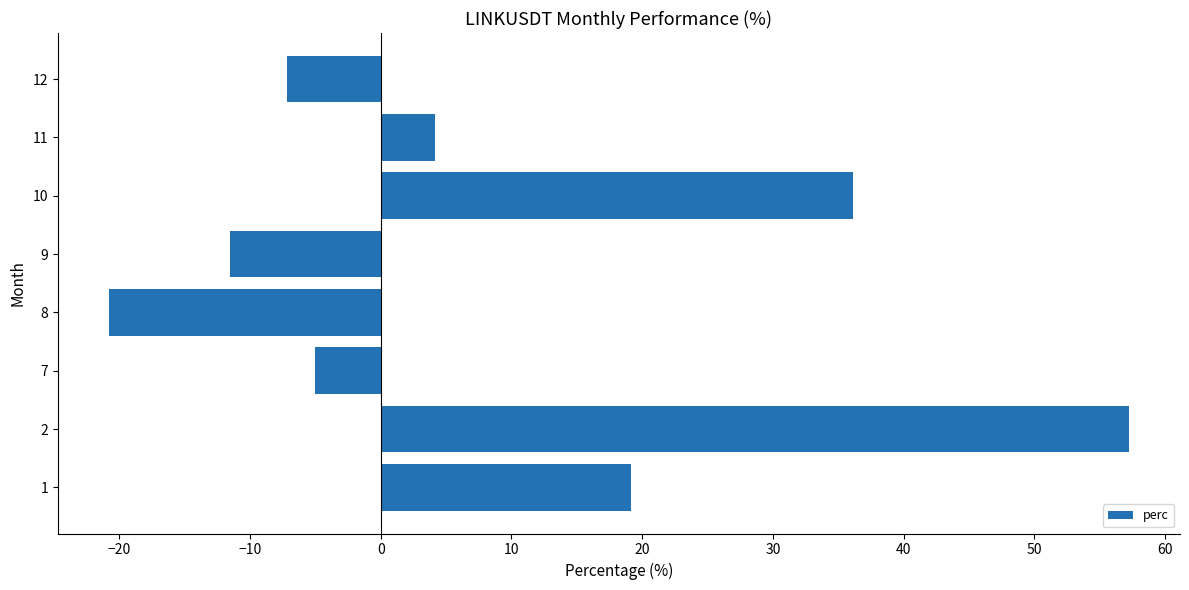

Reading top to bottom, transcribe all the data shown in this chart.

-7.2	4.1	36.1	-11.5	-20.8	-5.0	57.2	19.1